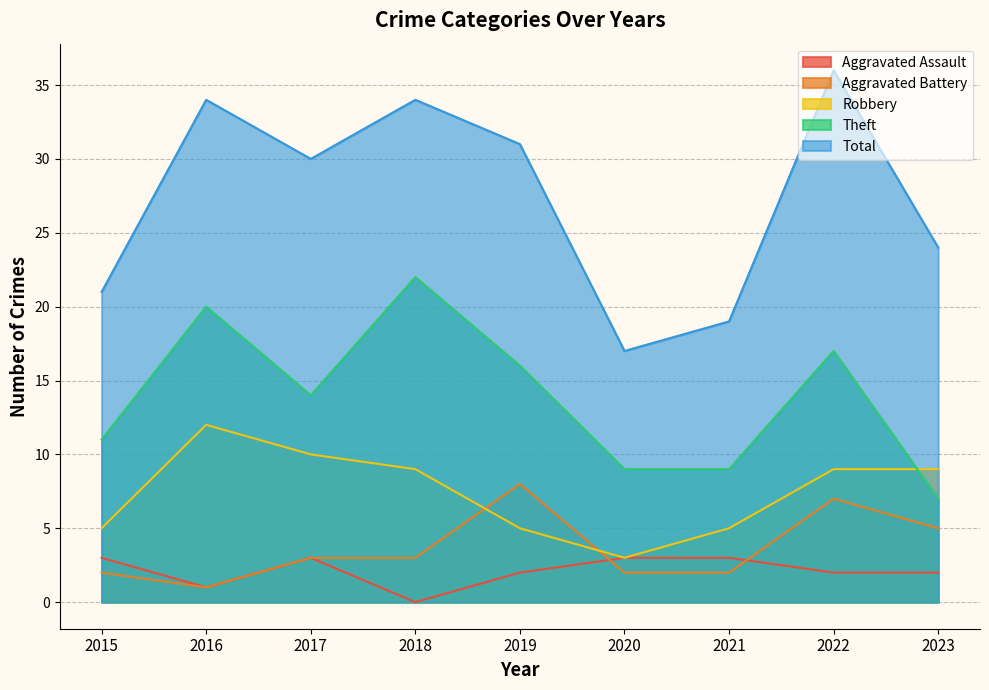

What are all the series names shown in the legend?

Aggravated Assault, Aggravated Battery, Robbery, Theft, Total